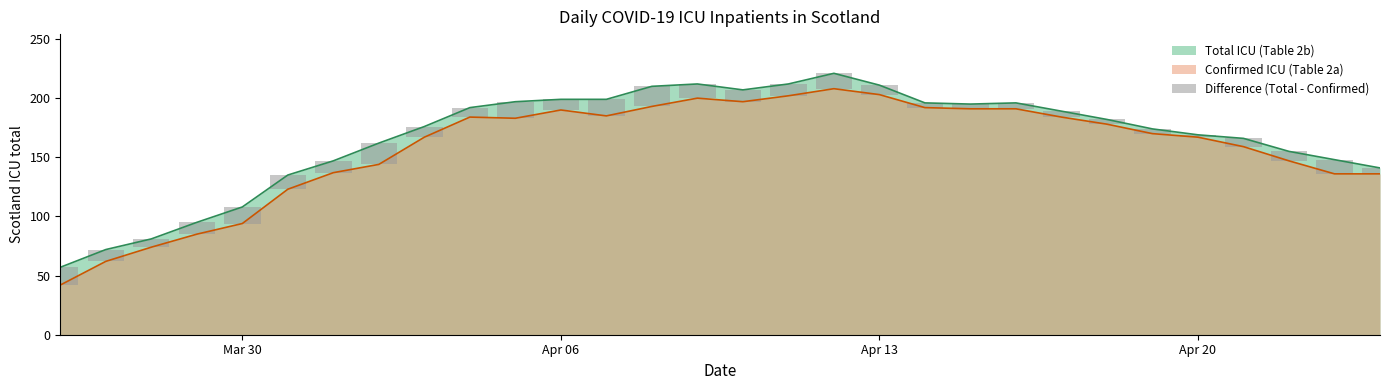

What is the maximum value for Total ICU (Table 2b)?

221